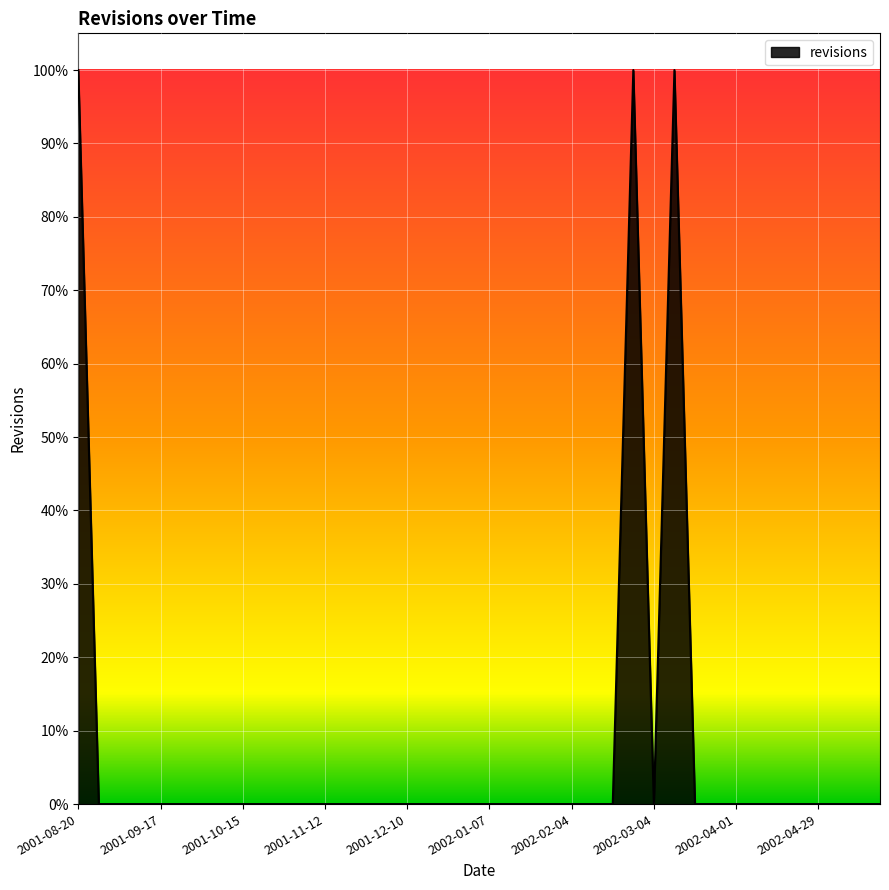

Does the chart display data point markers on the line(s)?

No